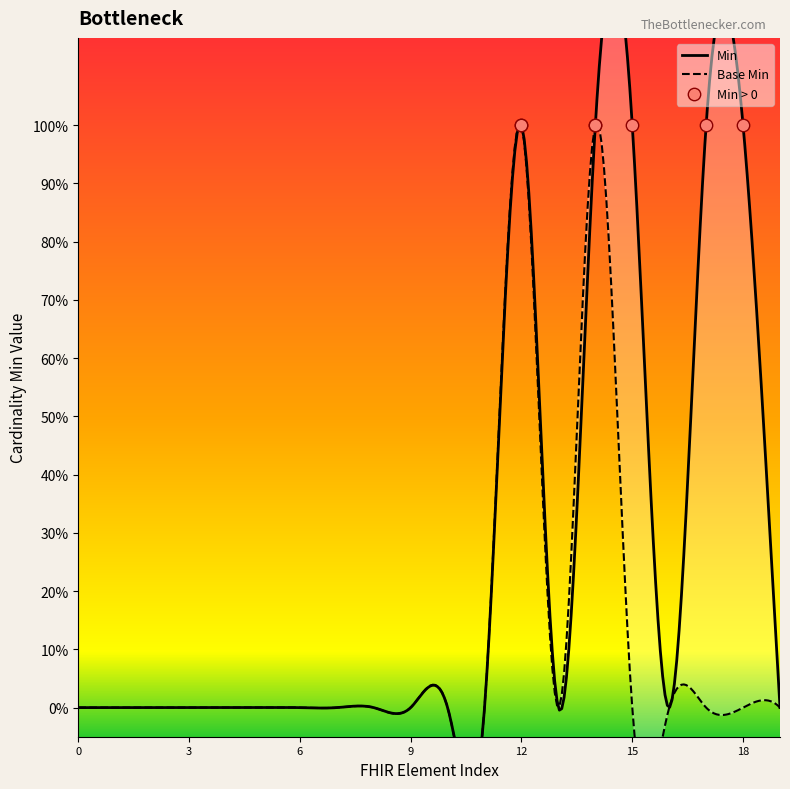

At how many categories does at least one series exceed 0?

5